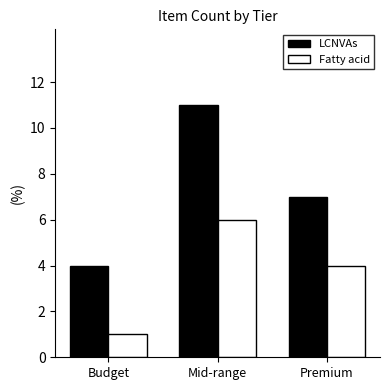

What are all the series names shown in the legend?

LCNVAs, Fatty acid